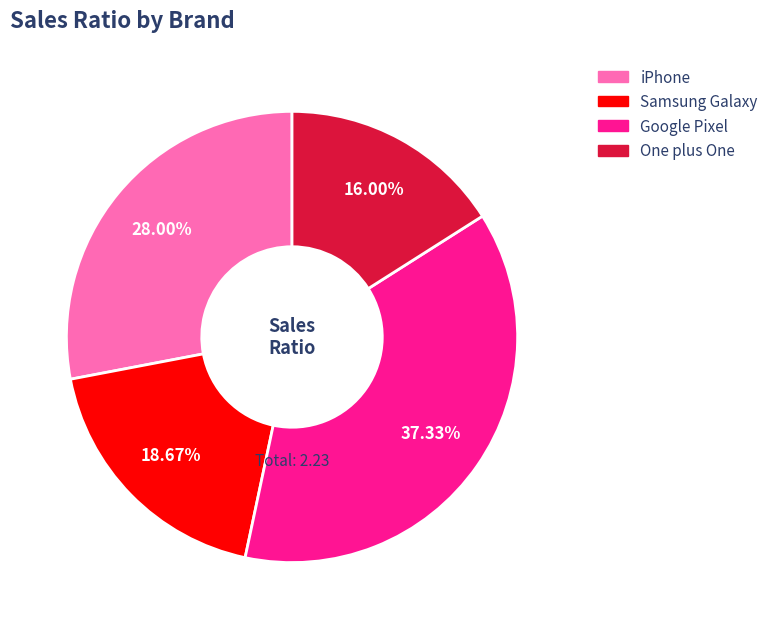

Is it true that iPhone is 28% of the pie?

True